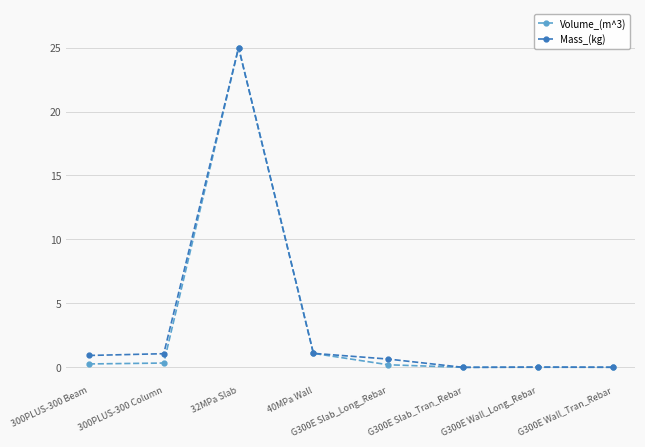

What value does the Mass_(kg) series have at G300E Slab_Long_Rebar?

0.6